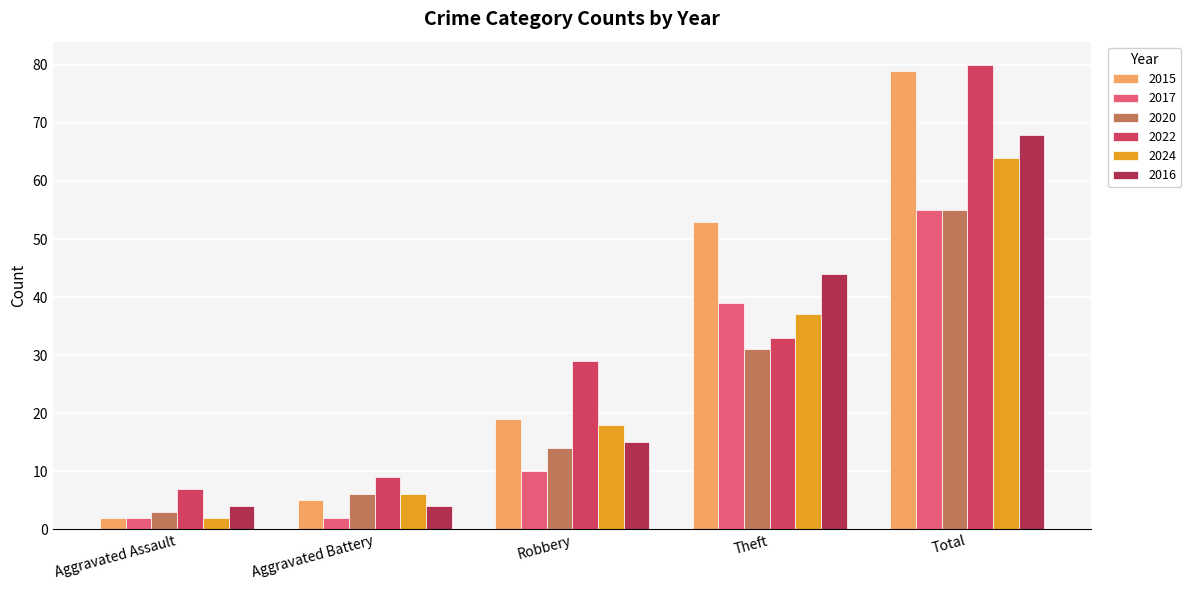

What is the difference between the highest and lowest values at Aggravated Battery?

7